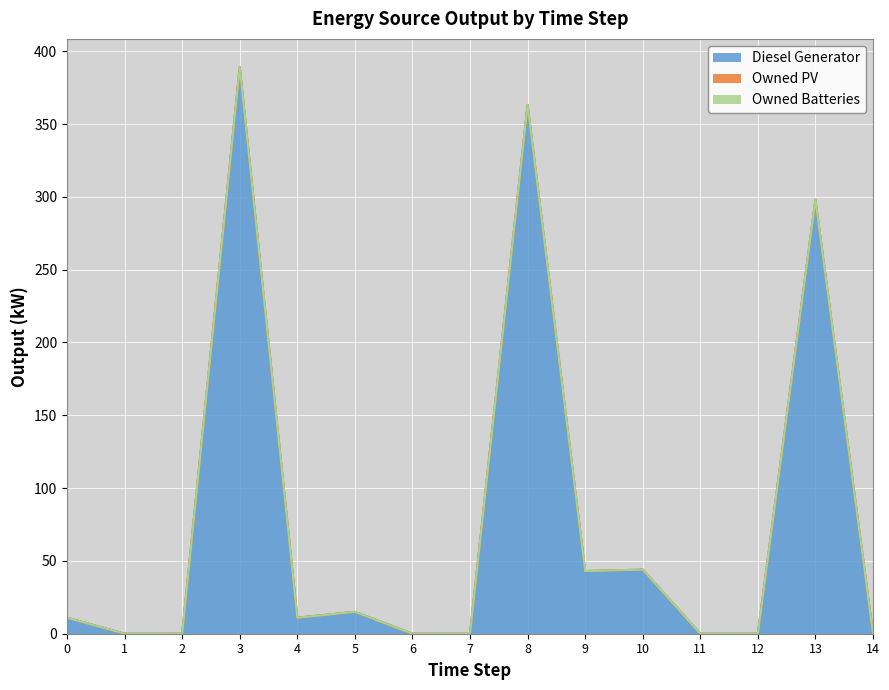

True or false: Owned PV and Owned Batteries intersect in this chart.

False